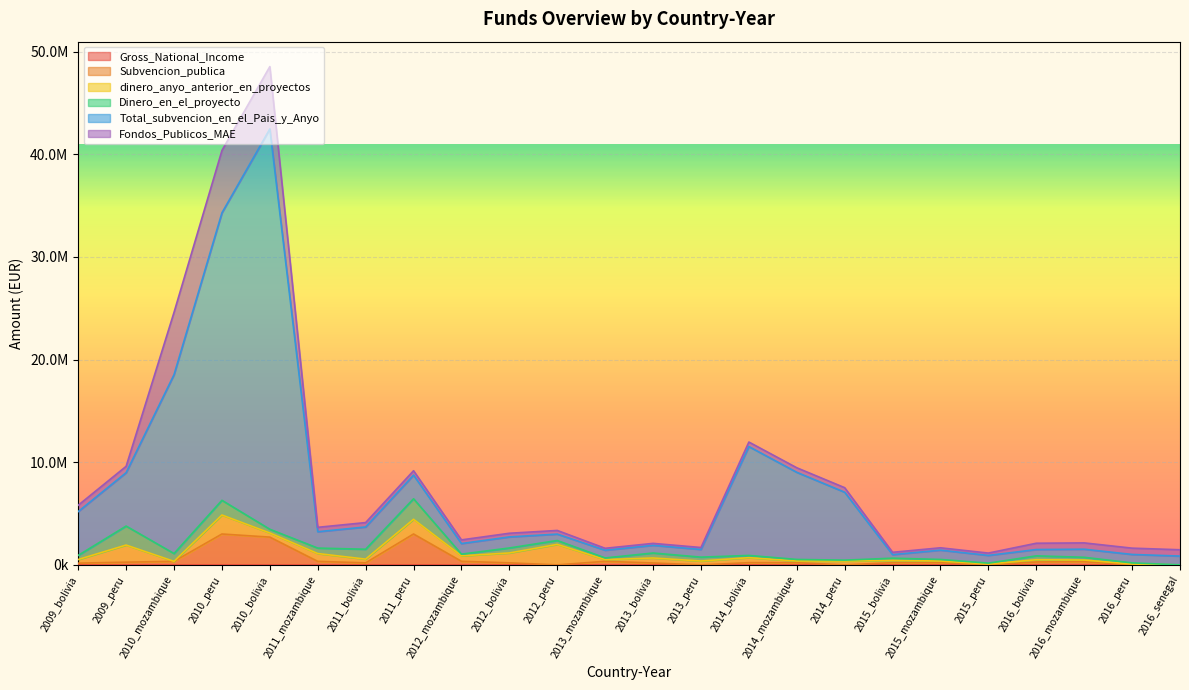

True or false: Total_subvencion_en_el_Pais_y_Anyo and Subvencion_publica intersect in this chart.

False